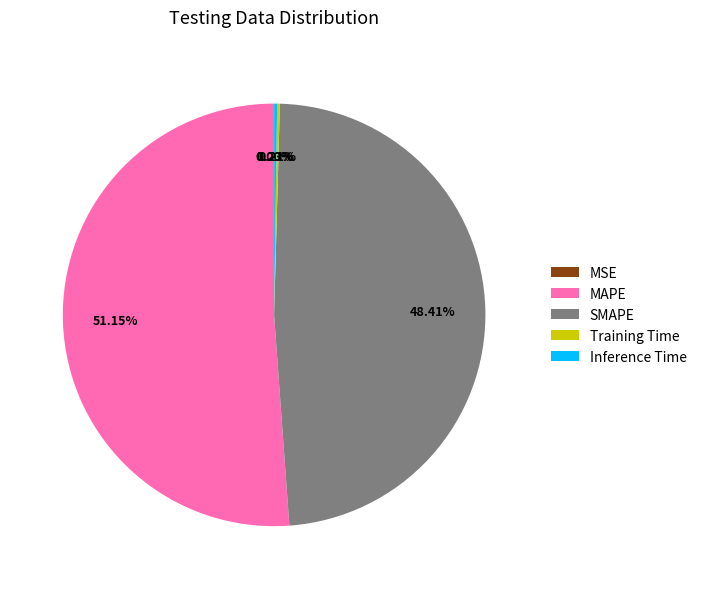

Which category has the biggest portion of the pie?

MAPE